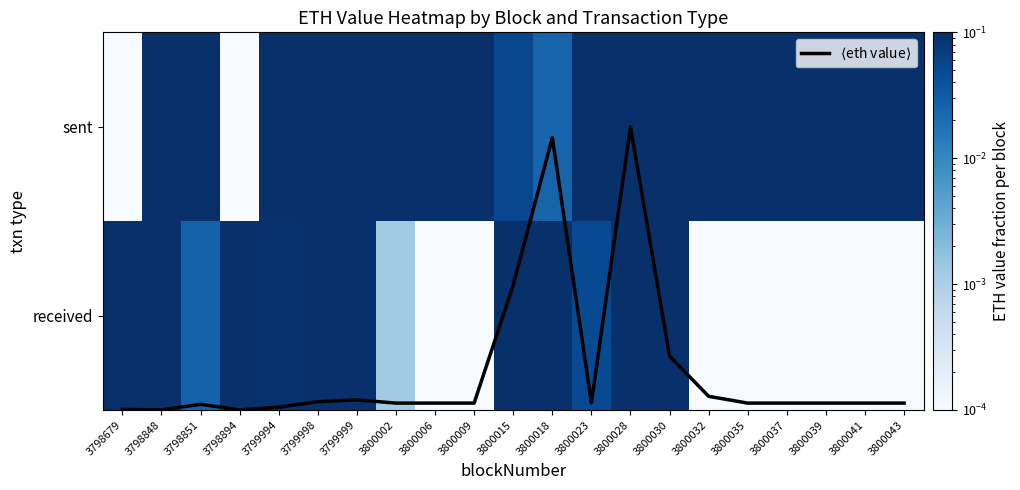

What is the maximum value shown in the chart?

1.5